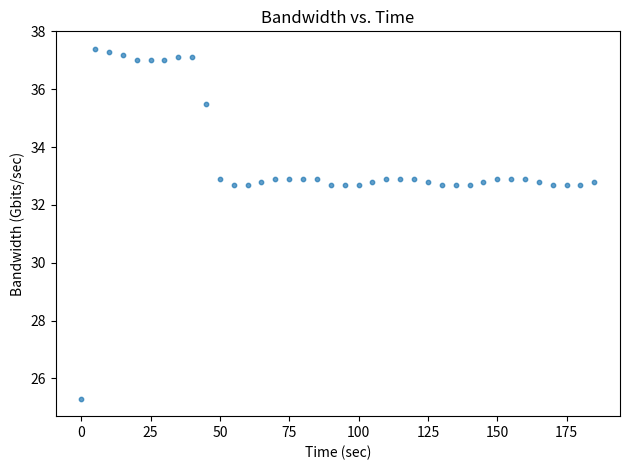

What is the range of Y values (max minus min)?

12.1